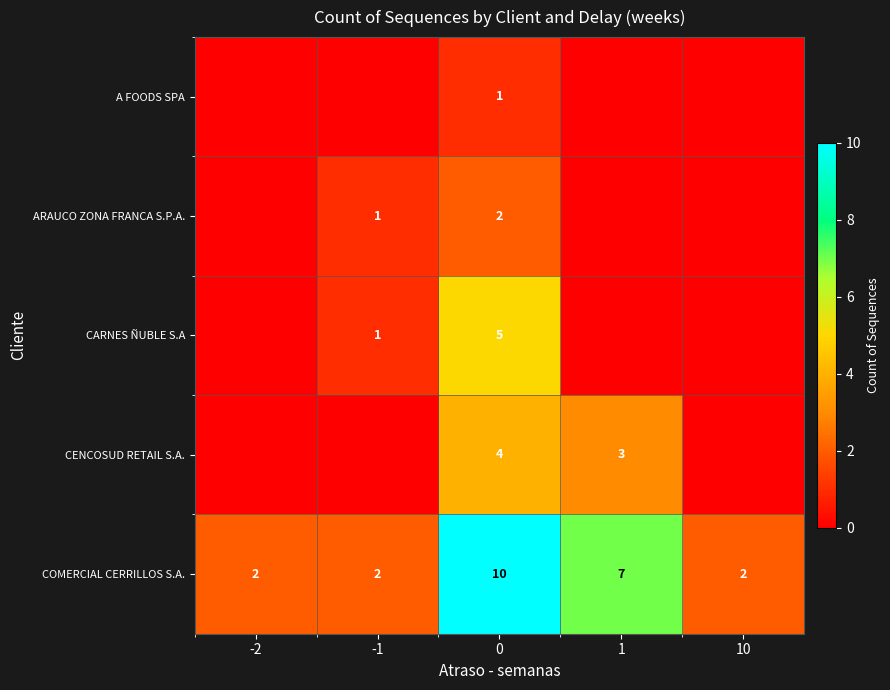

How many COMERCIAL CERRILLOS S.A. values are between 2 and 7?

4